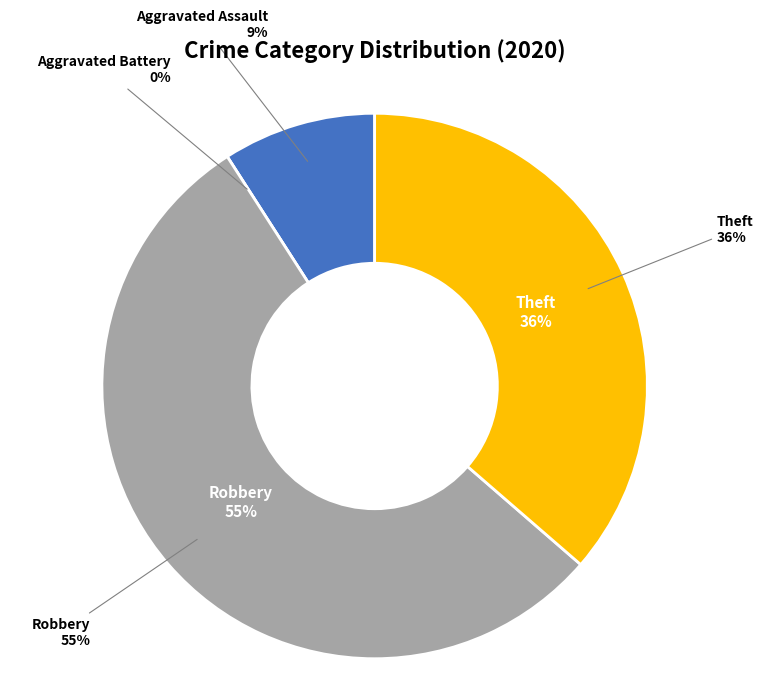

Does Aggravated Assault represent more than half of the total?

No